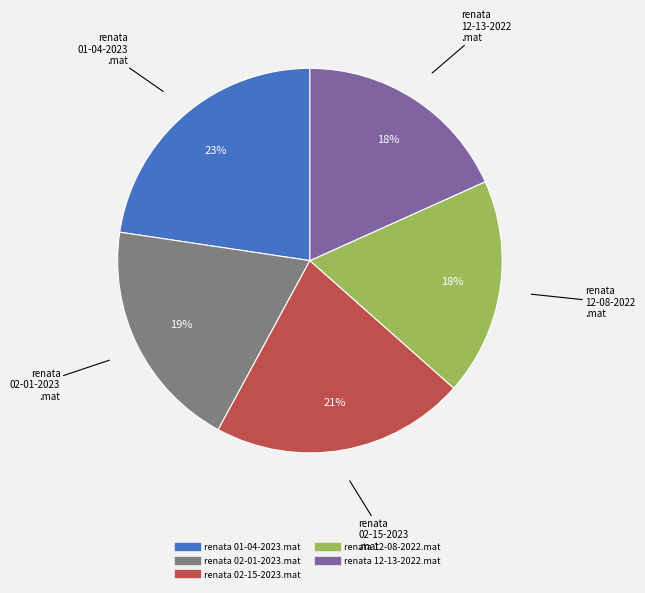

How many slices are in this pie chart?

5